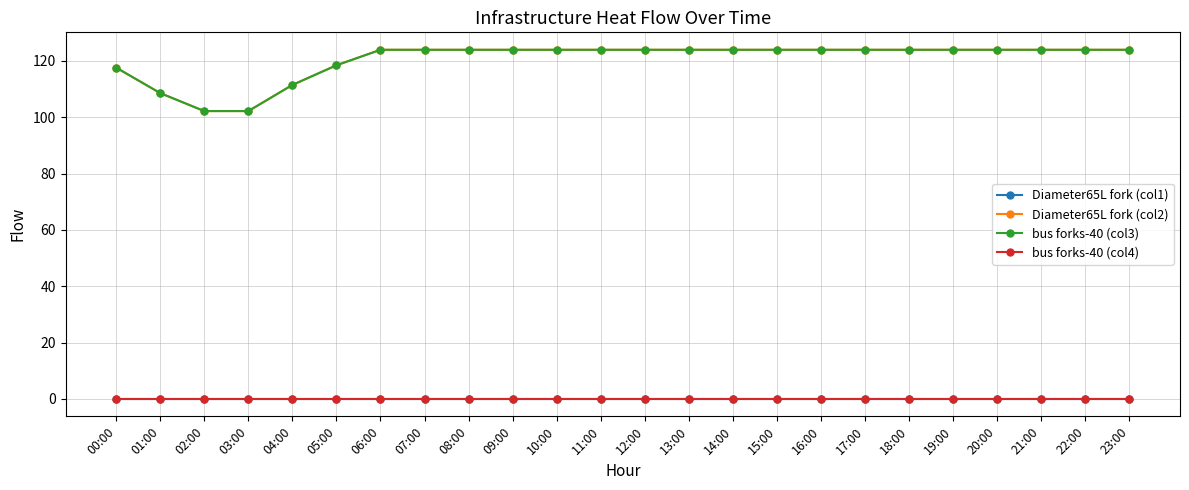

True or false: Diameter65L fork (col1) and bus forks-40 (col3) intersect in this chart.

False